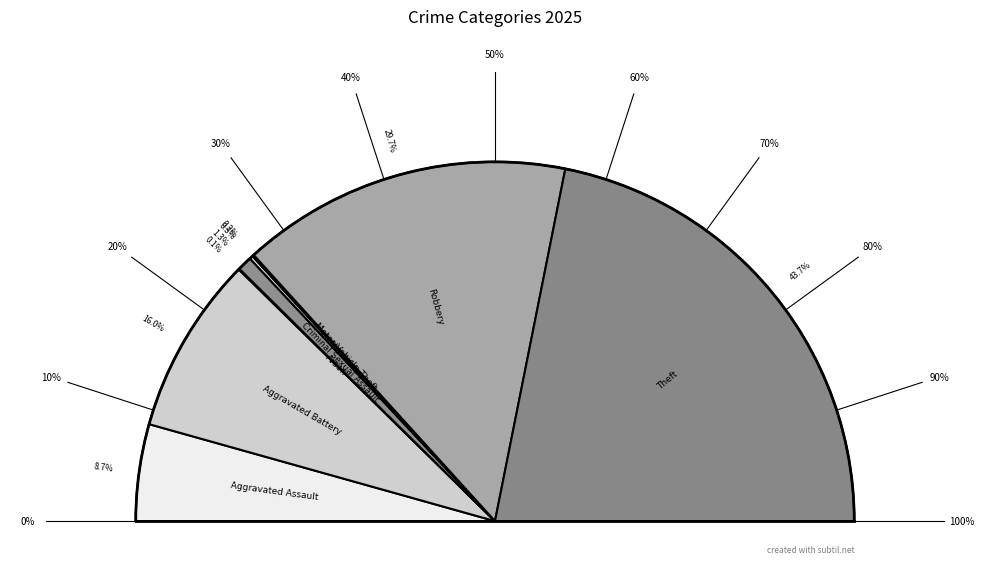

To the nearest percent, what is the combined percentage of Aggravated Assault and Theft?

52%